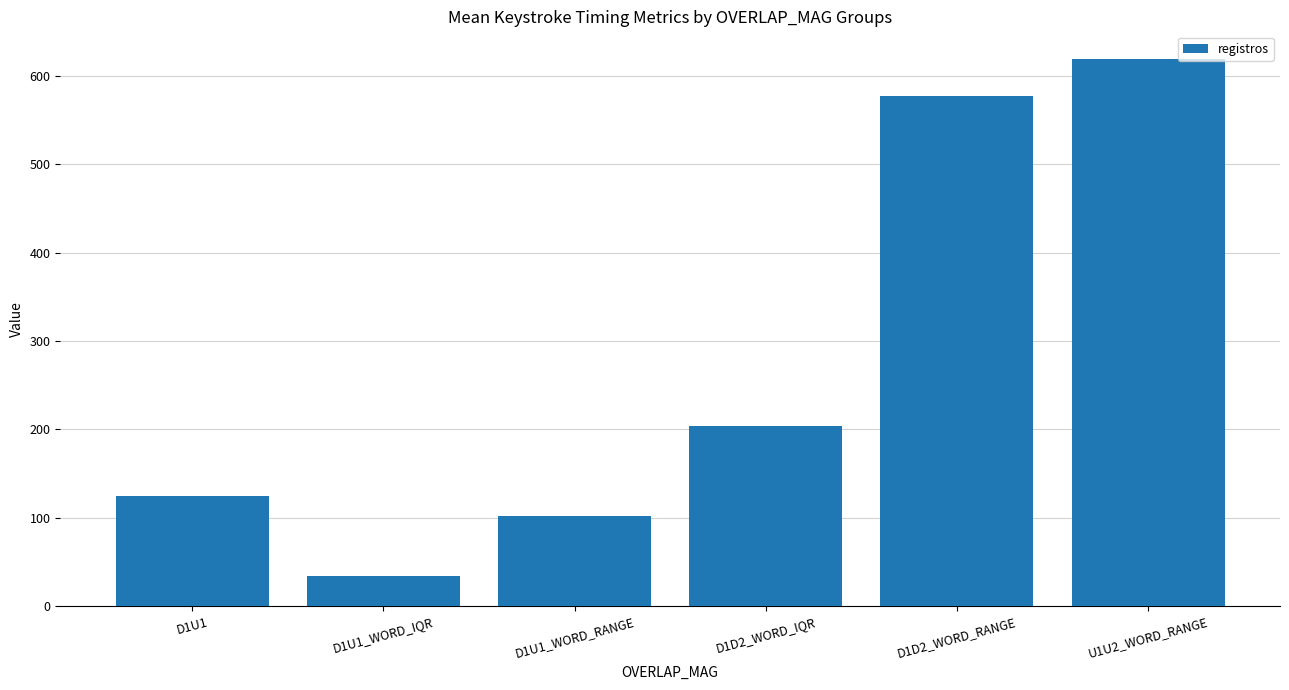

What is the label of the 1st bar from the right?

U1U2_WORD_RANGE